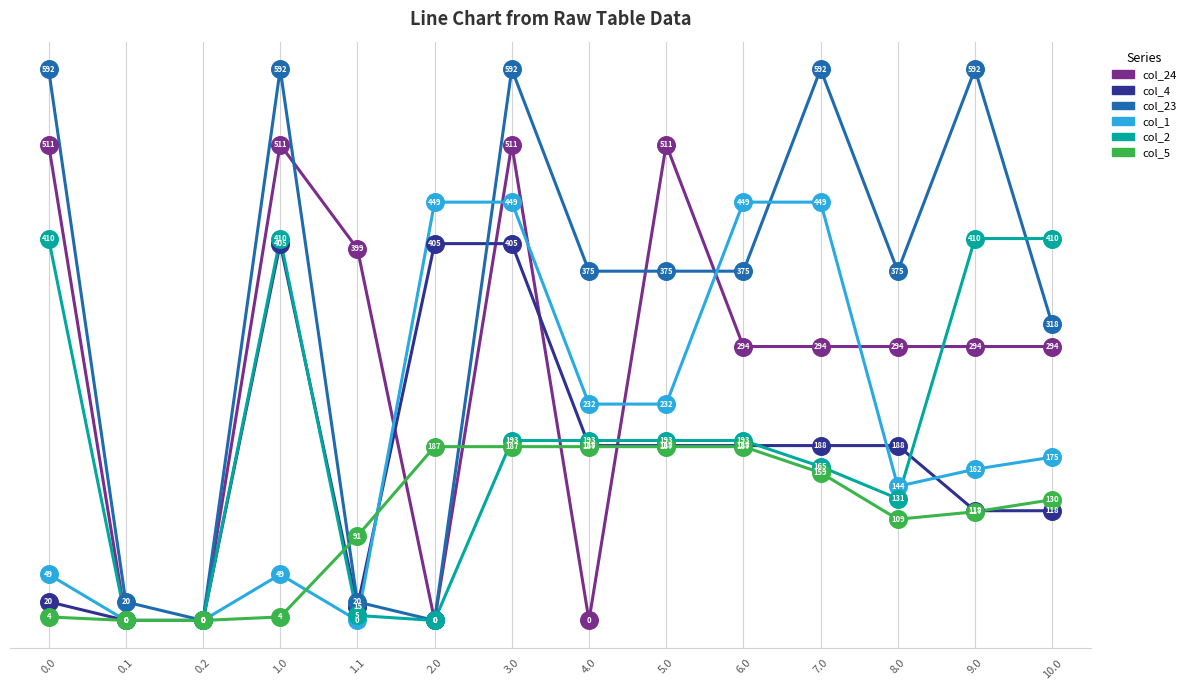

Which series has the largest total across all categories?

col_23